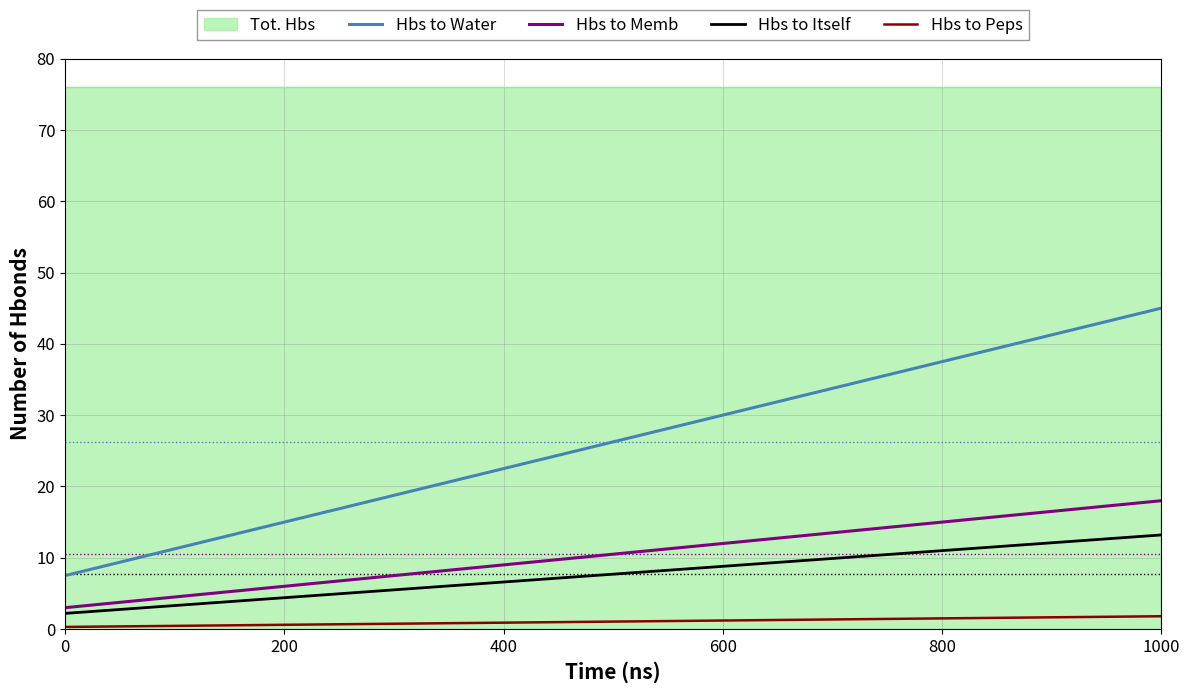

Reading right to left, extract all data points from this chart.

Hbs to Water: 45.0	37.5	30.0	22.5	15.0	7.5
Hbs to Memb: 18.0	15.0	12.0	9.0	6.0	3.0
Hbs to Itself: 13.2	11.0	8.8	6.6	4.4	2.2
Hbs to Peps: 1.8	1.5	1.2	0.9	0.6	0.3